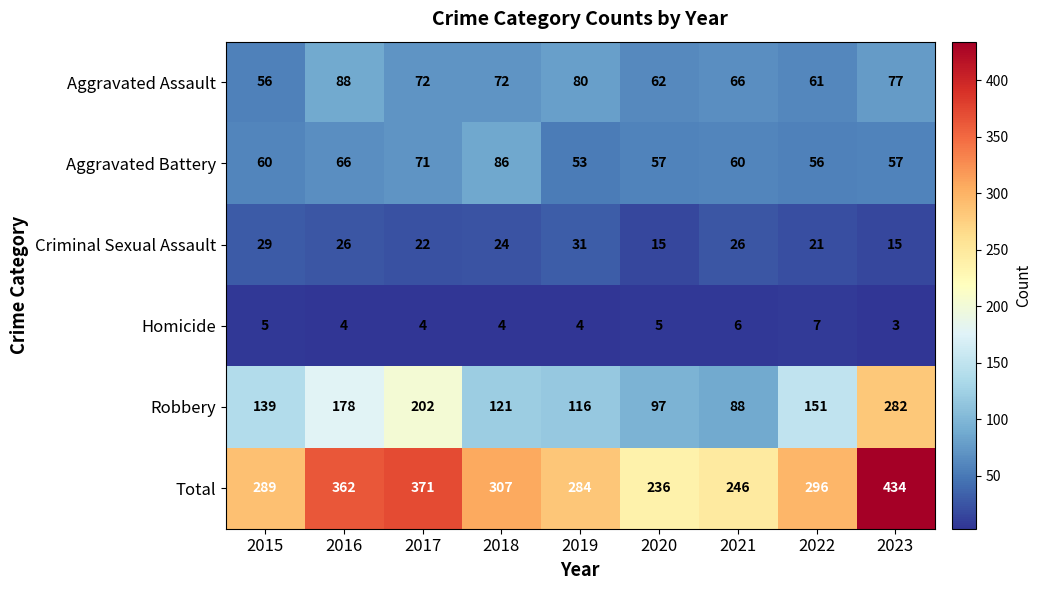

True or false: Robbery has a value of 260 at 2022.

False